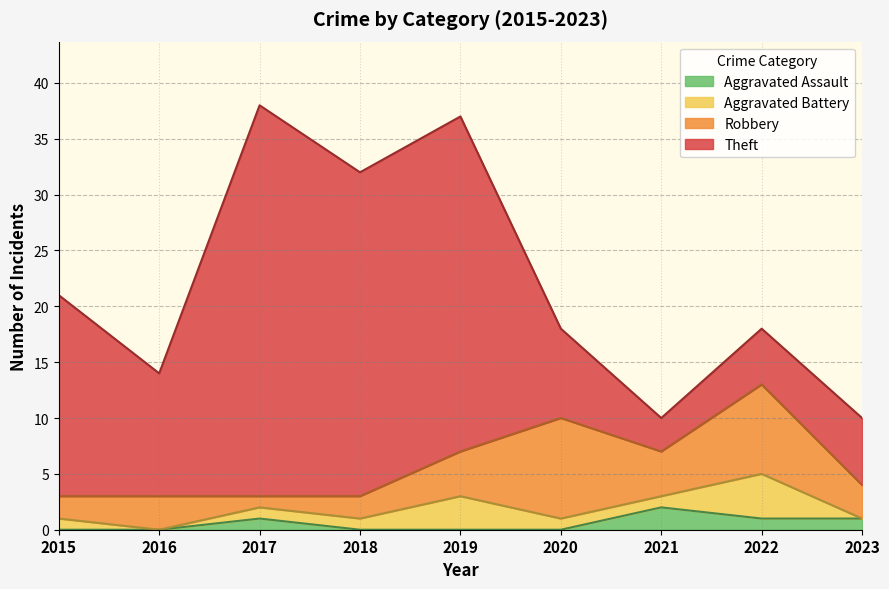

The Aggravated Battery series shows 0 at 2023. True or false?

True